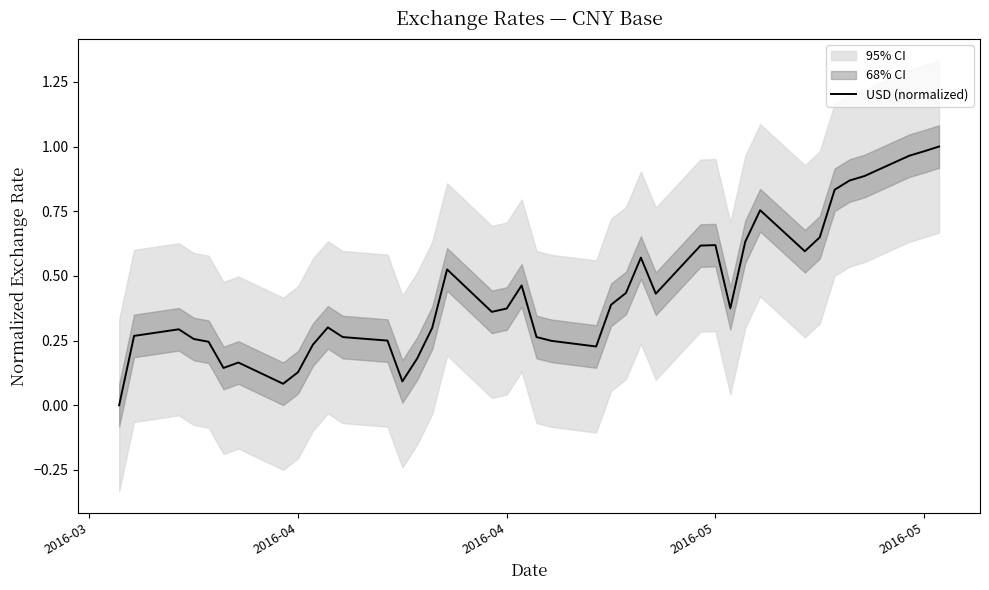

True or false: the data has more than 1 interior local peaks.

True